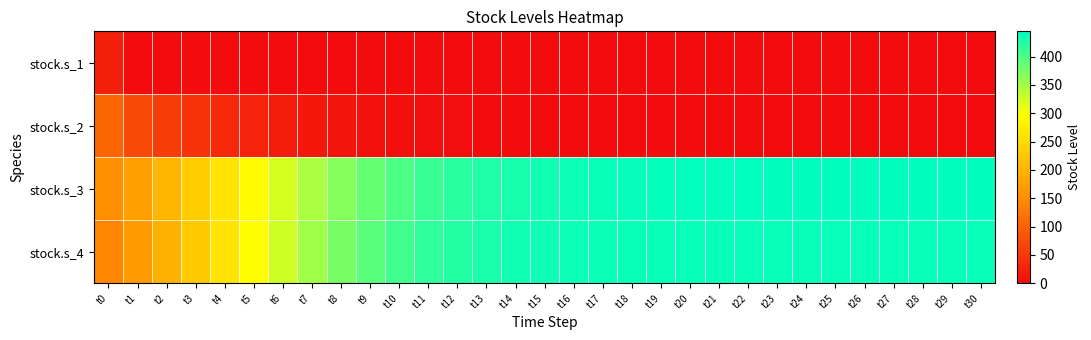

Which series has the largest total across all categories?

stock.s_3